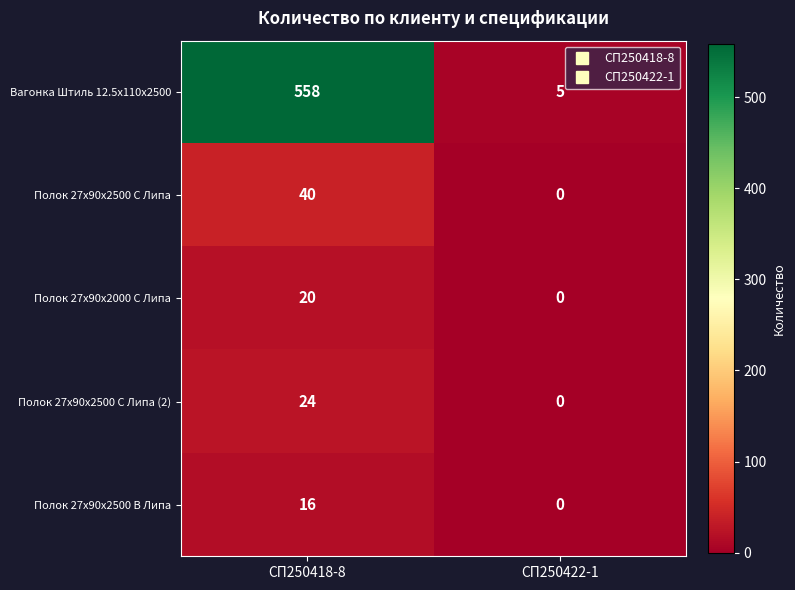

Rank the series by their maximum value, from highest to lowest.

Вагонка Штиль 12.5x110x2500, Полок 27x90x2500 C Липа, Полок 27x90x2500 C Липа (2), Полок 27x90x2000 C Липа, Полок 27x90x2500 B Липа